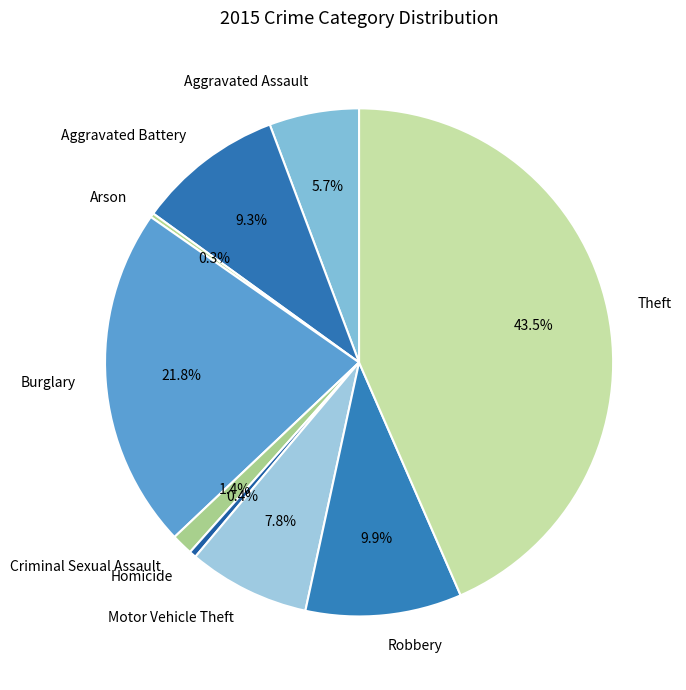

Is there any slice that represents more than half of the pie?

No